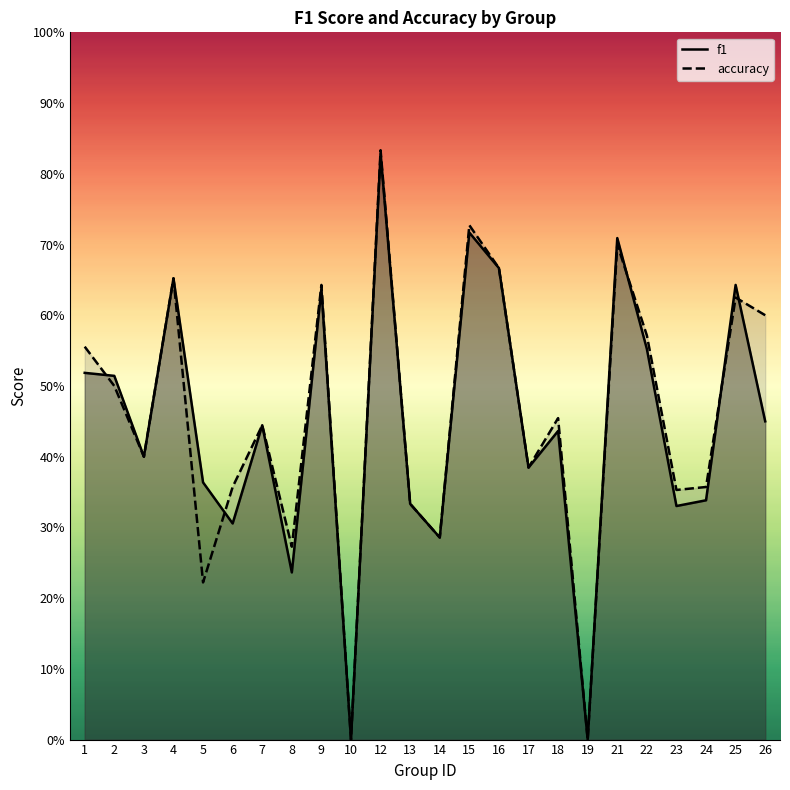

List the series in order of their peak value, lowest first.

f1, accuracy